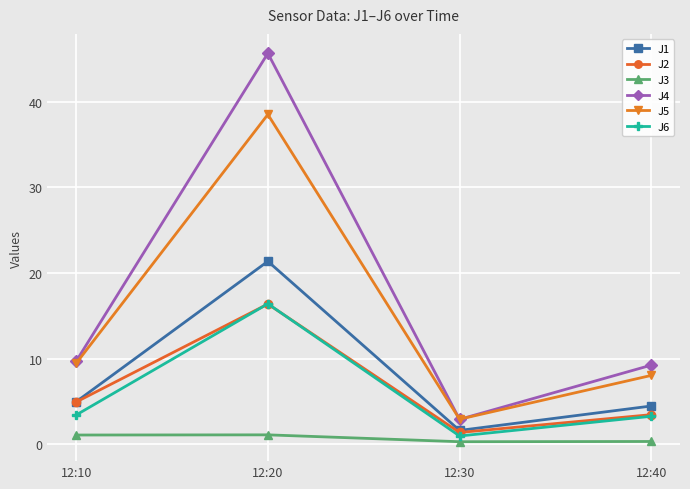

At how many categories does at least one series exceed 30?

1